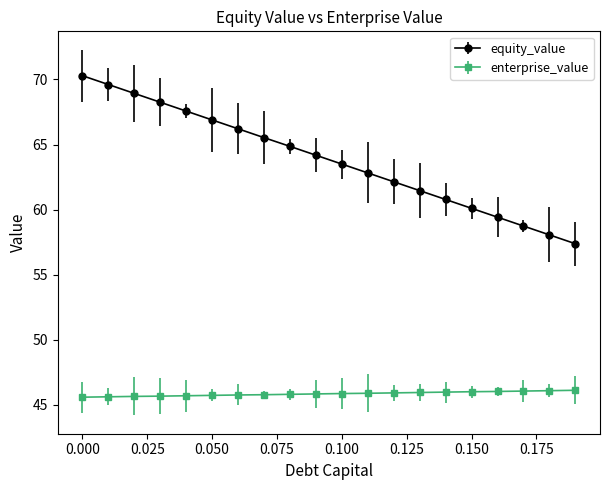

Which series has the largest range (max minus min)?

equity_value